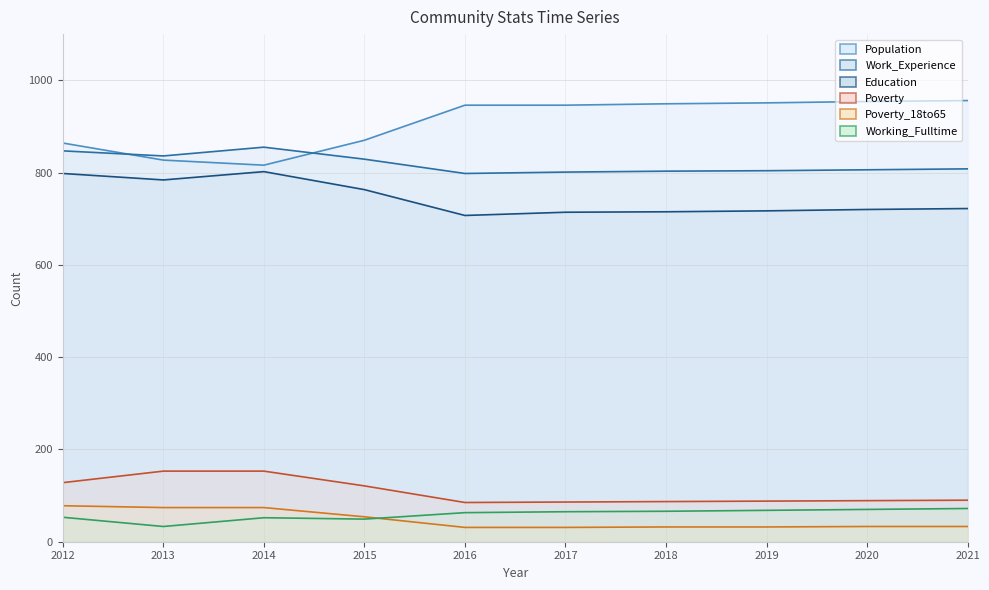

At which category is the sum across all series the highest?

2012